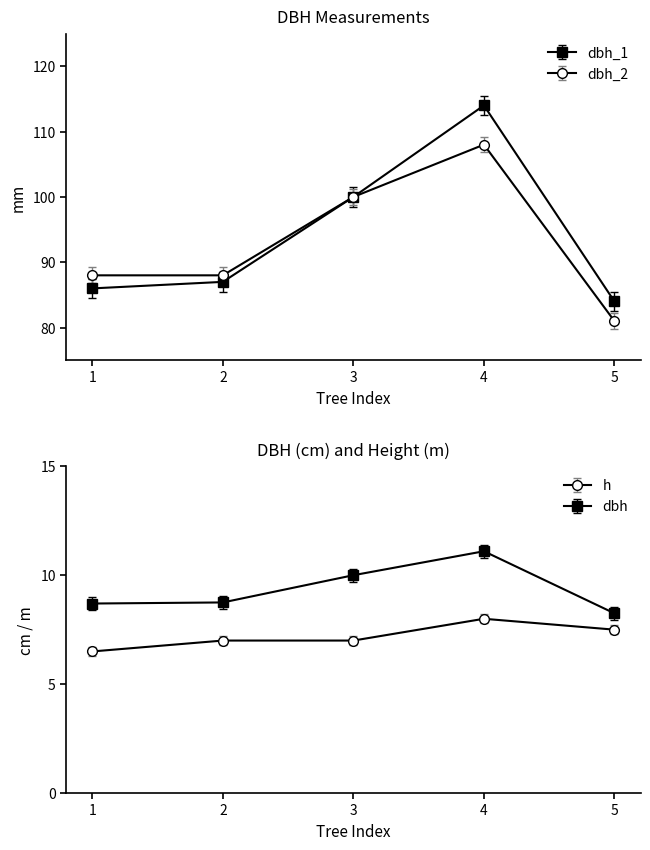

Which series has the largest range (max minus min)?

dbh_1